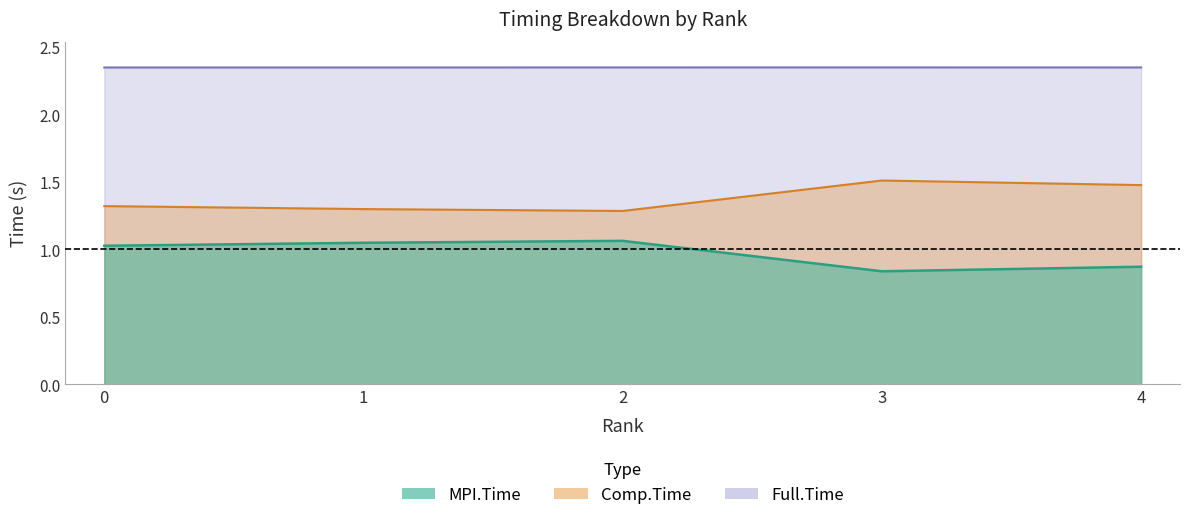

What is the difference between the maximum and minimum values in the MPI.Time series?

0.2